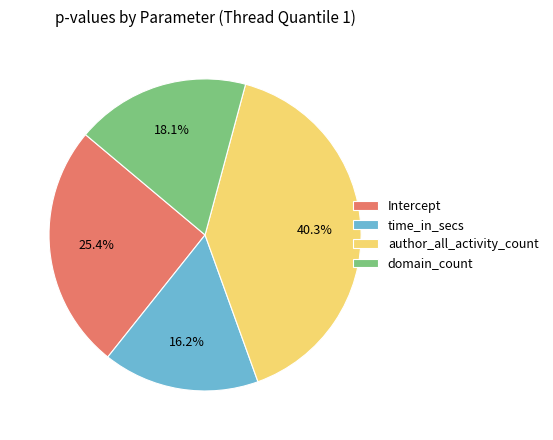

What percentage do author_all_activity_count and domain_count together represent?

58.4%